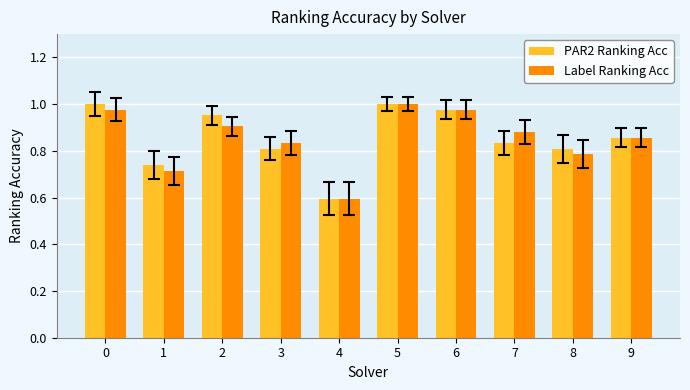

Between 2 and 4, which series saw the biggest shift?

PAR2 Ranking Acc